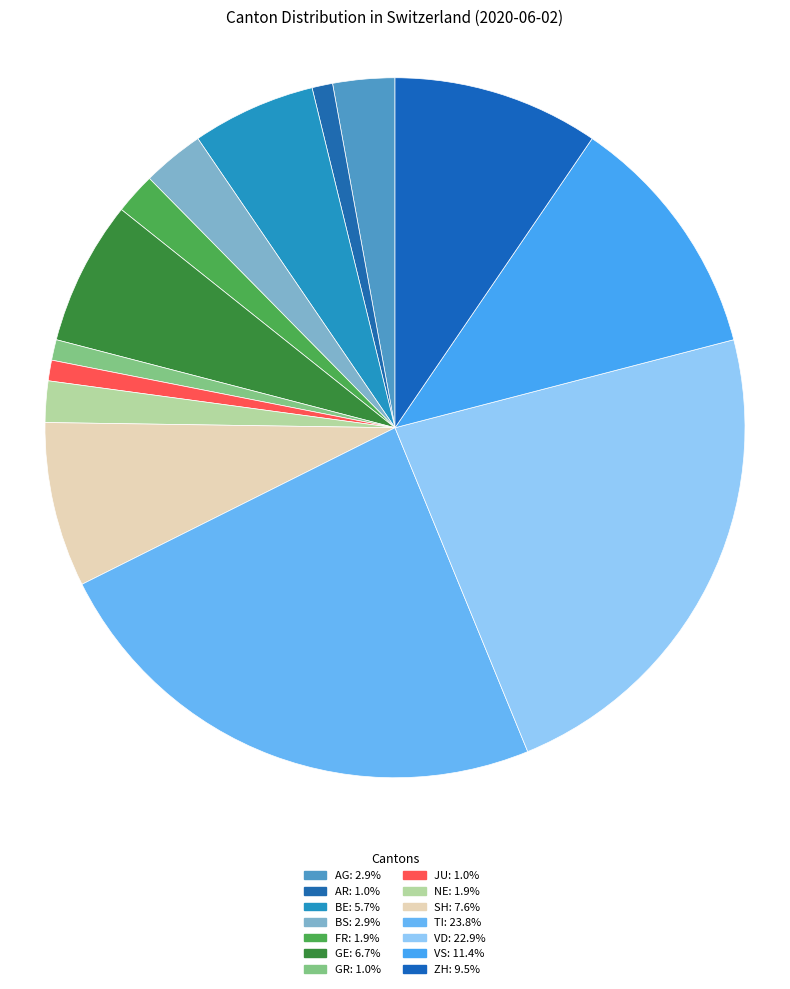

How many segments does this pie chart have?

14